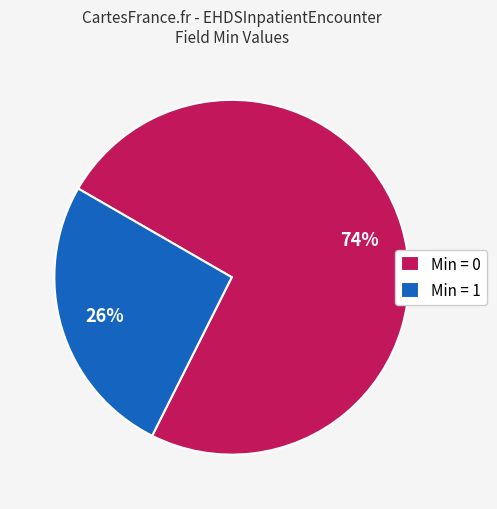

Which category has the smallest portion of the pie?

Min = 1